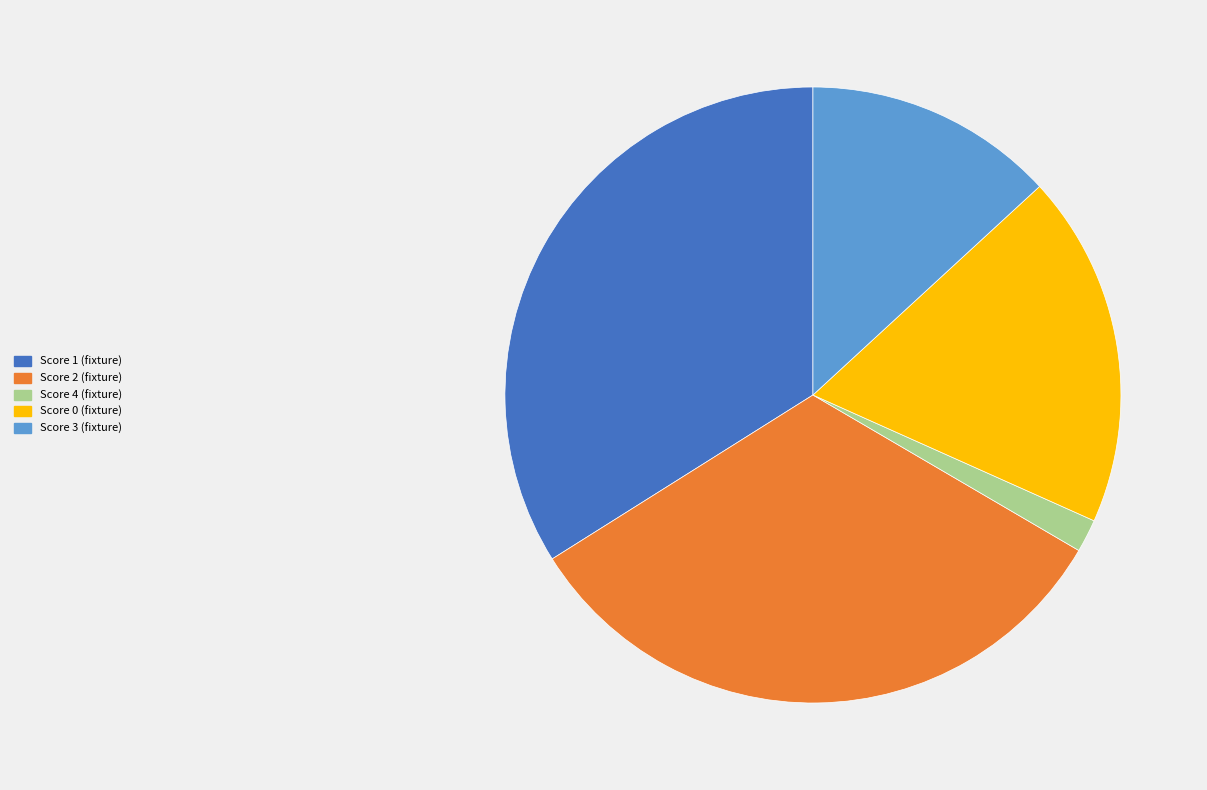

Does any single category account for the majority?

No